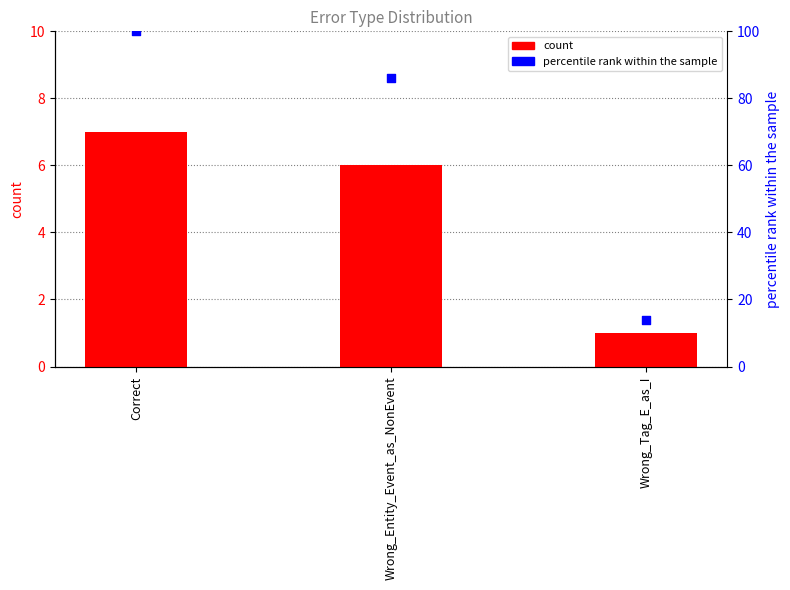

What are all the series names shown in the legend?

count, percentile rank within the sample